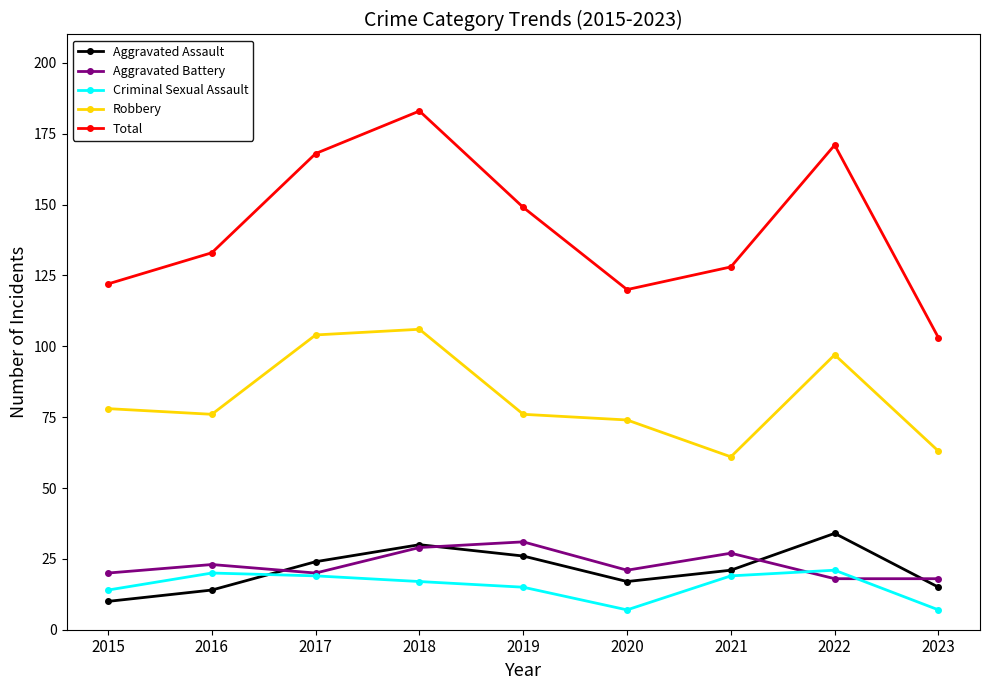

Does the chart display data point markers on the line(s)?

Yes